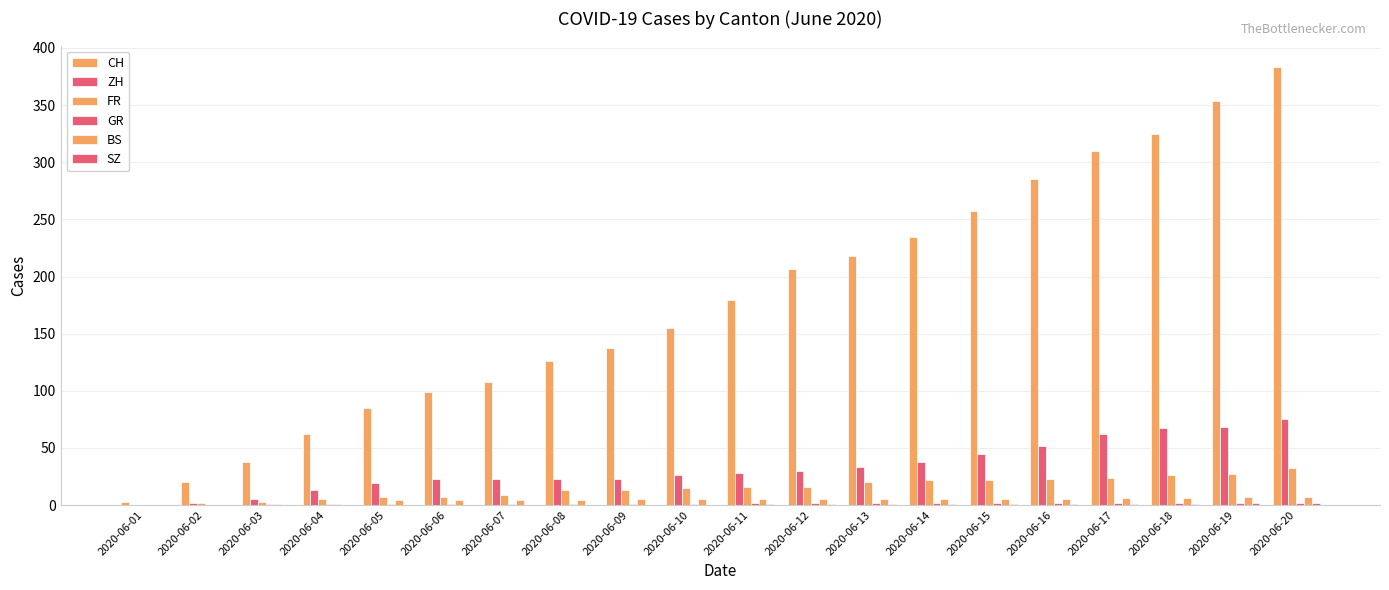

Is it true that CH equals 61 at 2020-06-09?

False